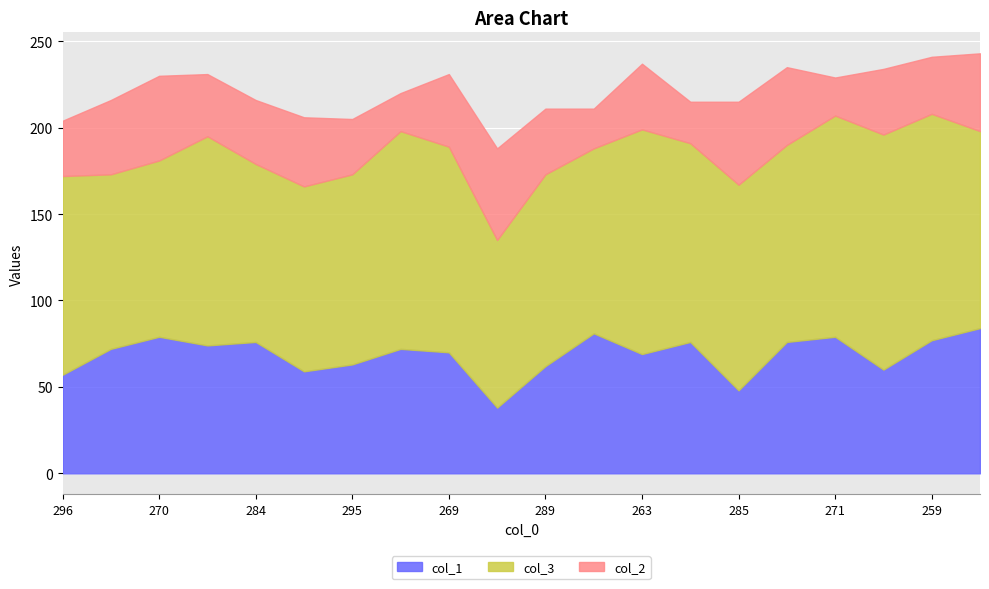

Reading right to left, extract all data points from this chart.

col_1: 257=84	259=77	266=60	271=79	265=76	285=48	285=76	263=69	289=81	289=62	312=38	269=70	280=72	295=63	294=59	284=76	269=74	270=79	284=72	296=57
col_3: 257=114	259=131	266=136	271=128	265=114	285=119	285=115	263=130	289=107	289=111	312=97	269=119	280=126	295=110	294=107	284=103	269=121	270=102	284=101	296=115
col_2: 257=45	259=33	266=38	271=22	265=45	285=48	285=24	263=38	289=23	289=38	312=53	269=42	280=22	295=32	294=40	284=37	269=36	270=49	284=43	296=32